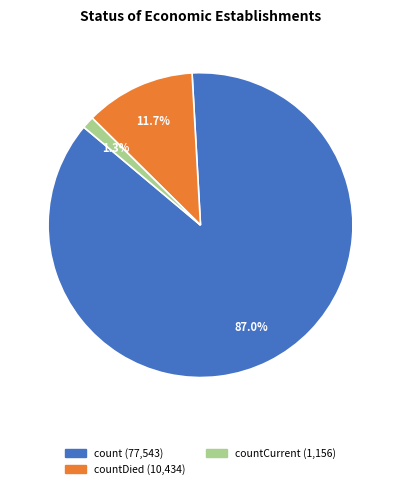

Is there a majority slice in this chart?

Yes